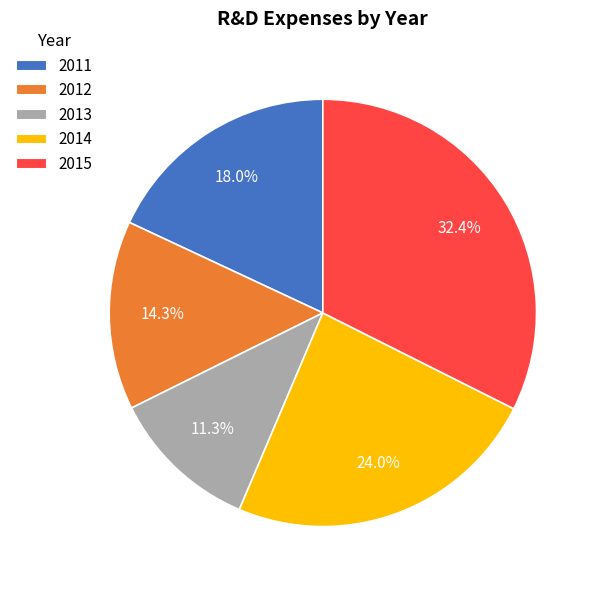

Between 2011 and 2014, which is larger?

2014